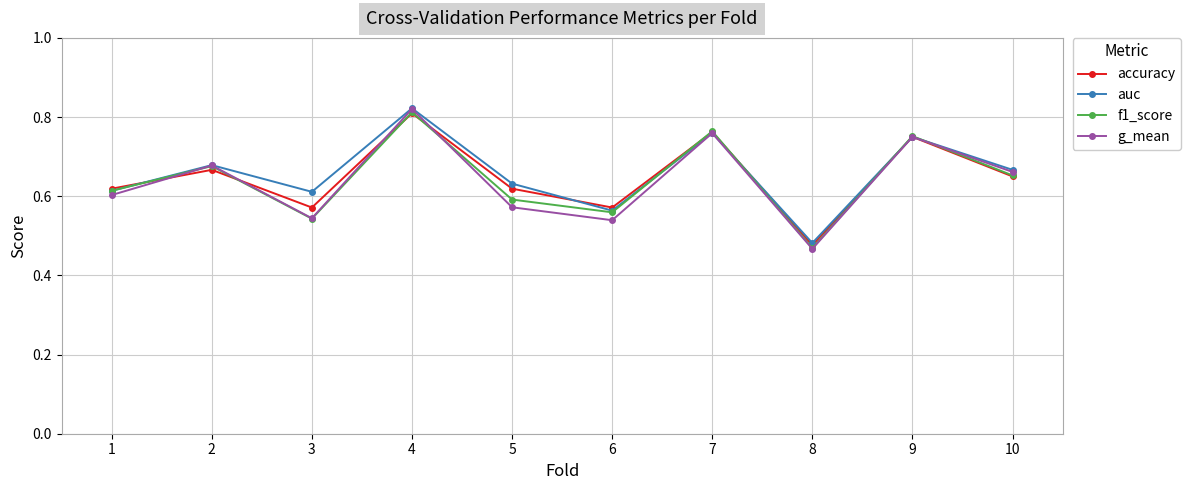

Is the value of f1_score at 3 greater than the value of g_mean at 5?

No